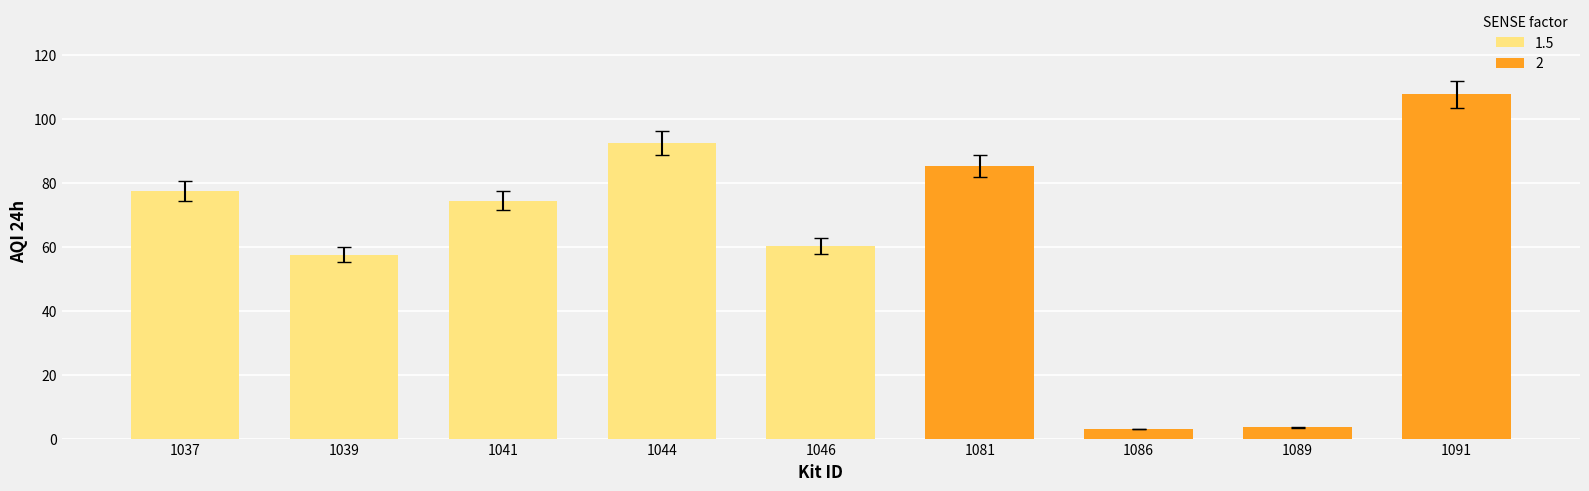

What is the change in value from 1086 to 1089?

+0.5